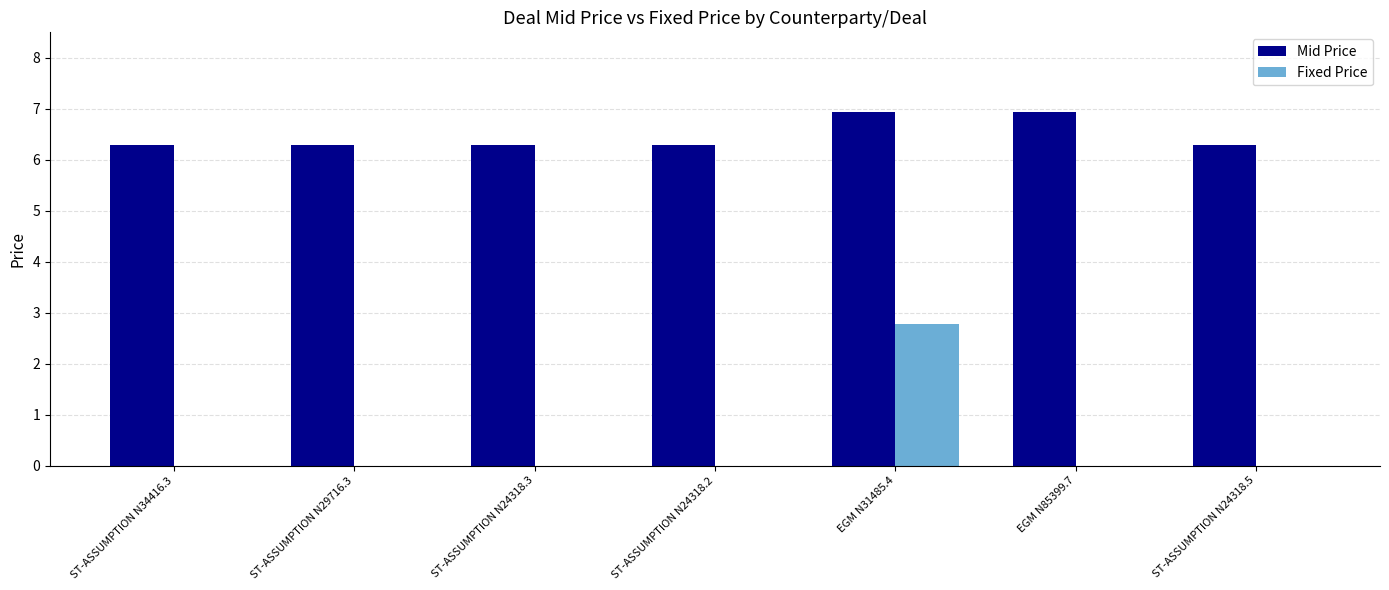

What is the sum of all Fixed Price values?

2.8